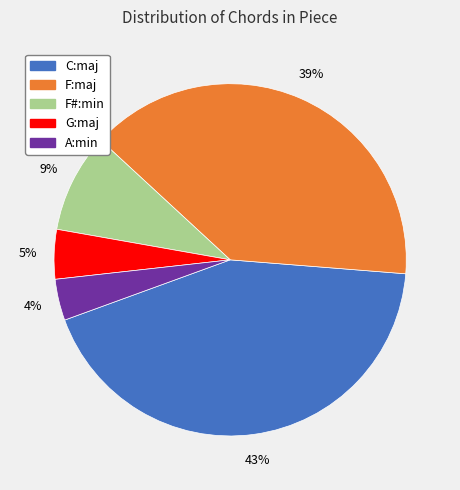

Count the number of slices in the pie.

5